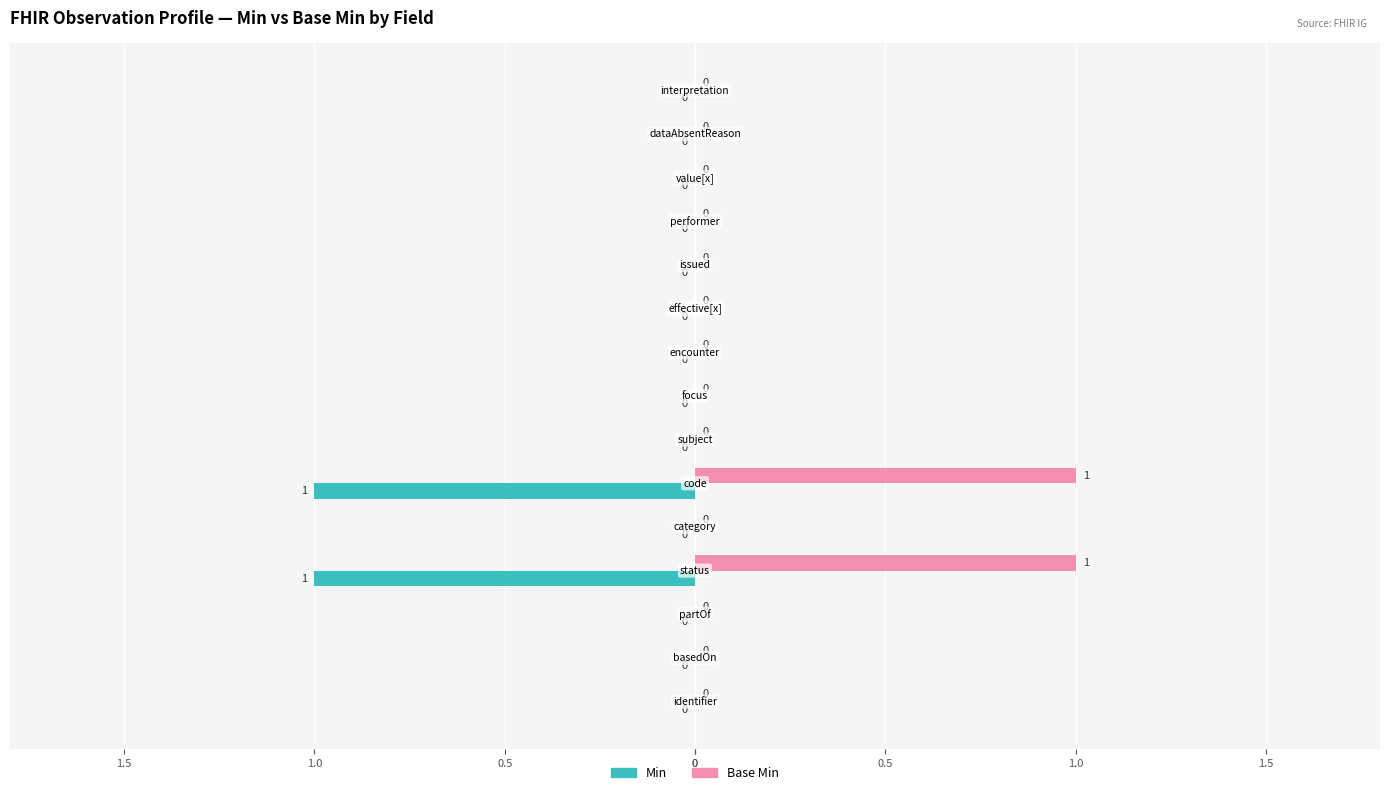

Which series has the widest spread of values?

Min